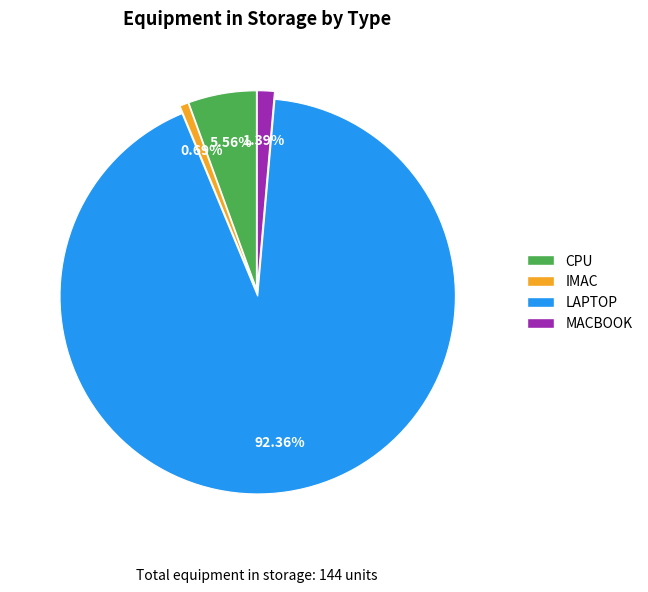

To the nearest percent, what is the combined percentage of LAPTOP and IMAC?

93%